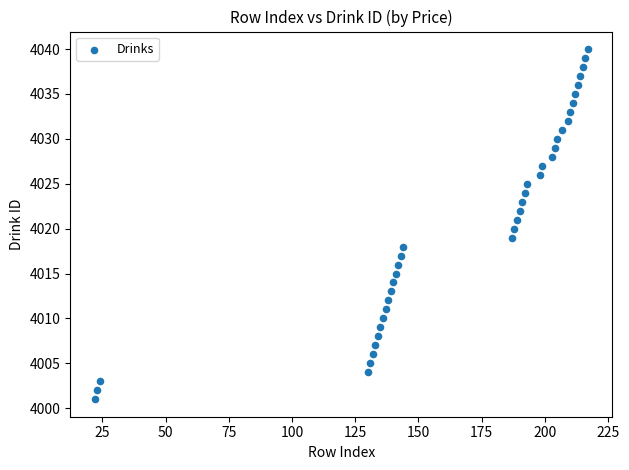

What is the range of Y values (max minus min)?

39